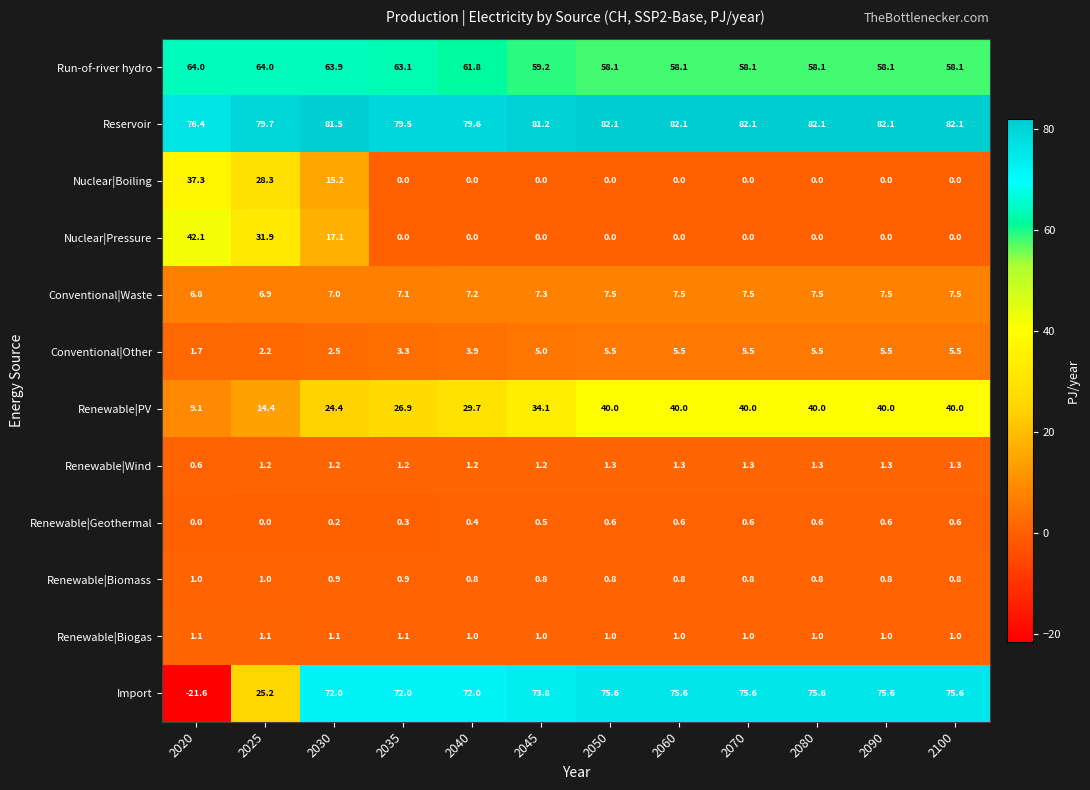

How many data points in Nuclear|Boiling are above 0?

3